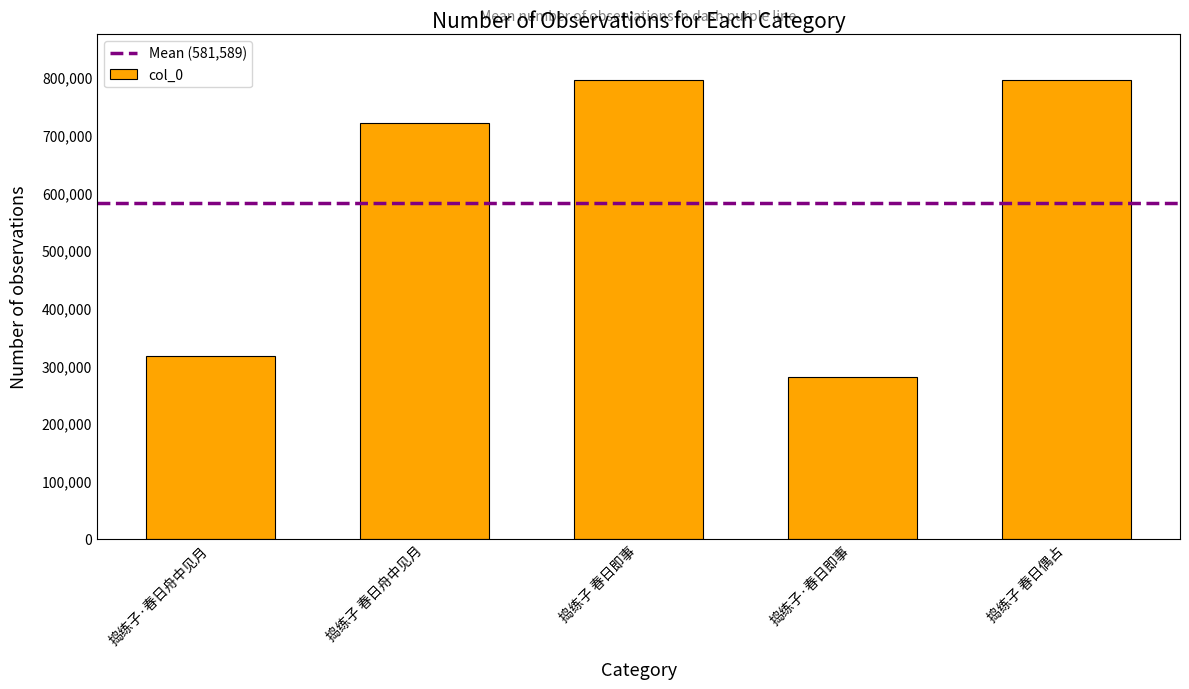

The value at 捣练子·春日舟中见月 is 557013. True or false?

False